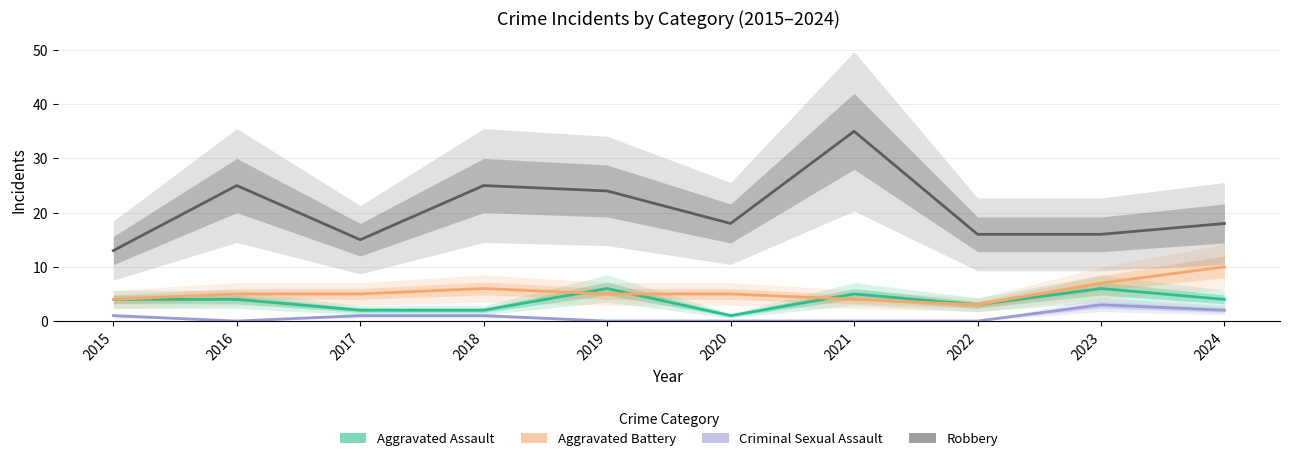

What is the difference between the maximum and minimum values in the Robbery series?

22